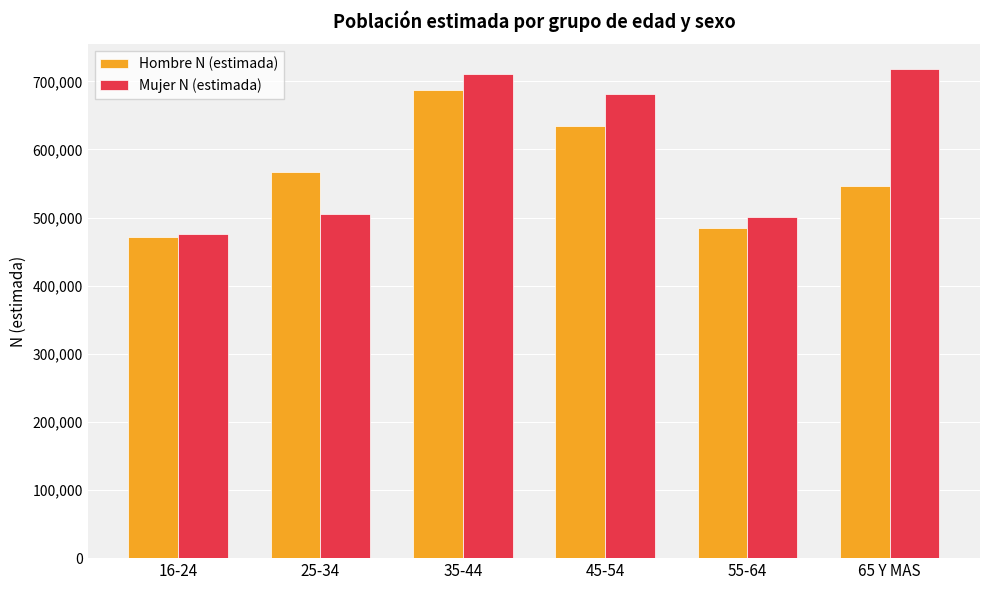

Are the bars horizontal?

No